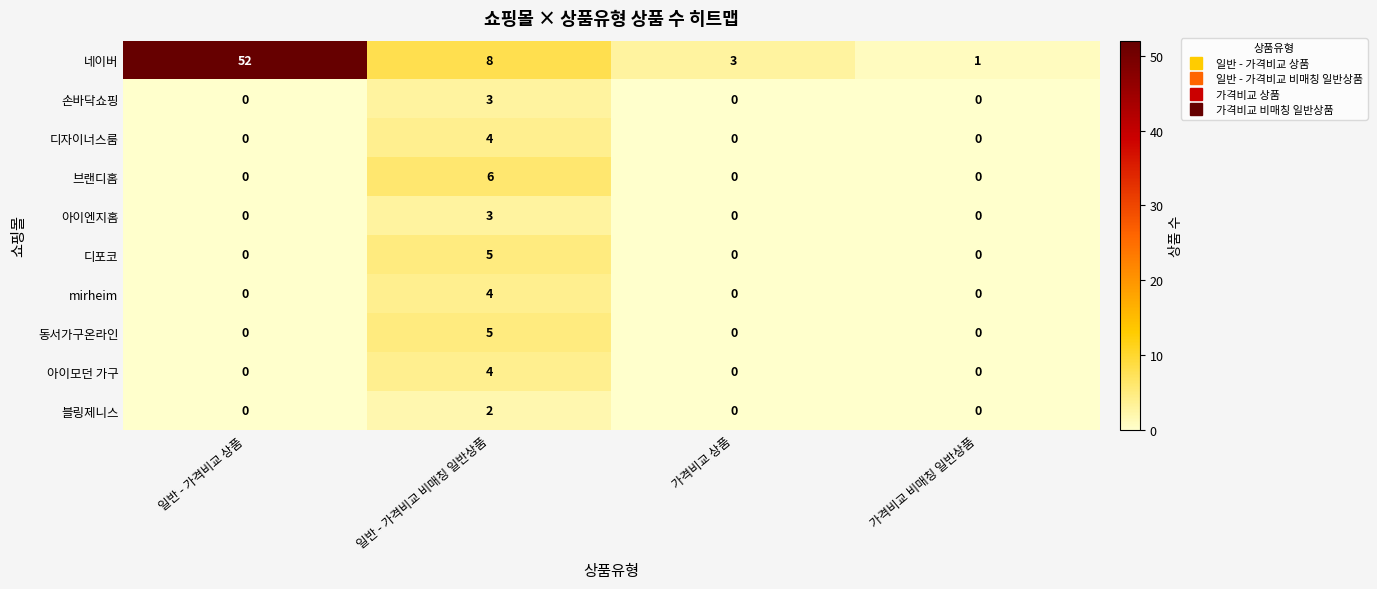

What is the maximum value for 디포코?

5